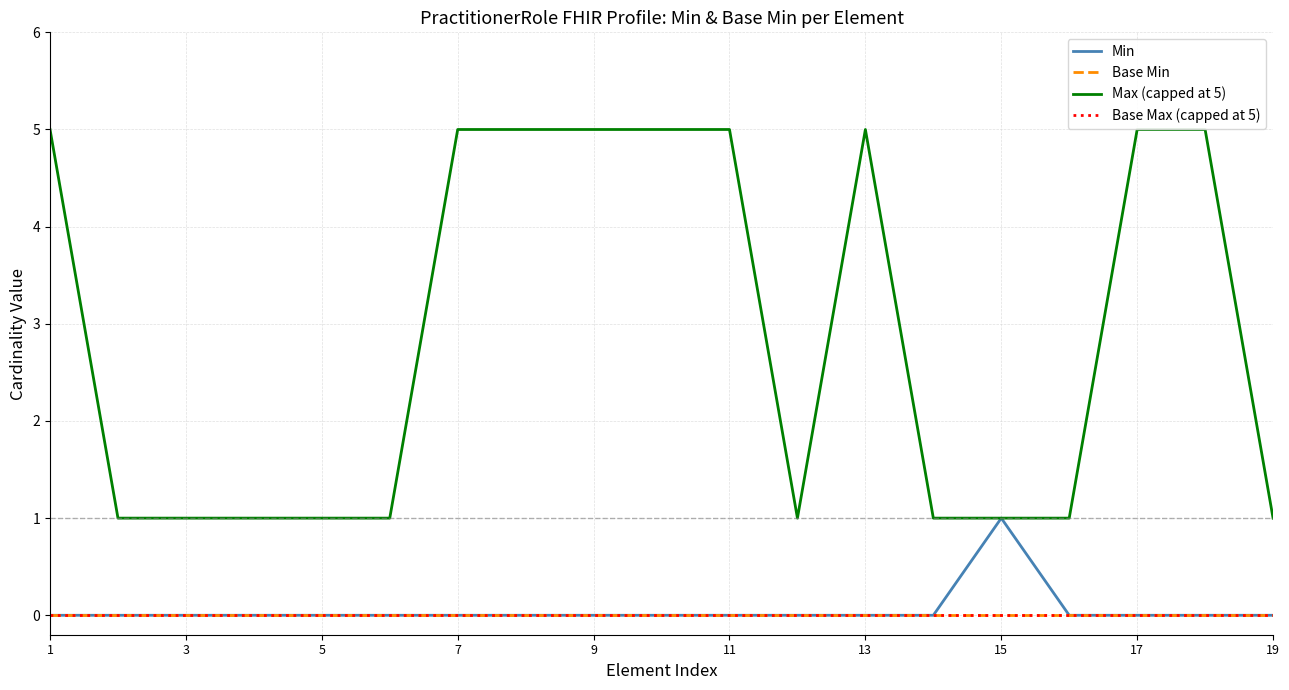

How many lines are shown in the chart?

4